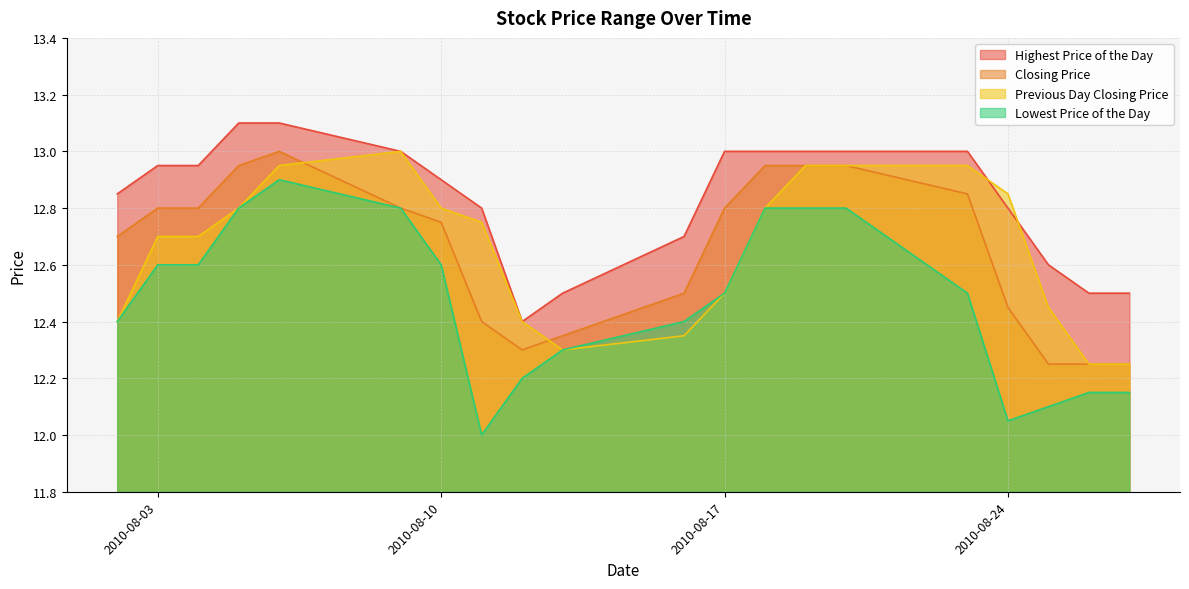

In Previous Day Closing Price, how many points are lower than both neighbors (excluding endpoints)?

1